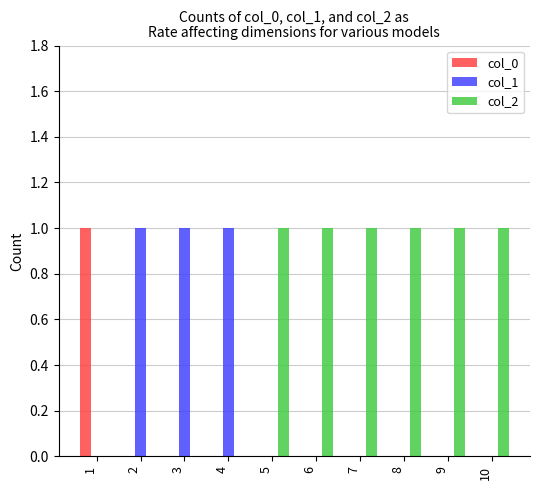

The value of col_0 at 1 is 1. True or false?

True